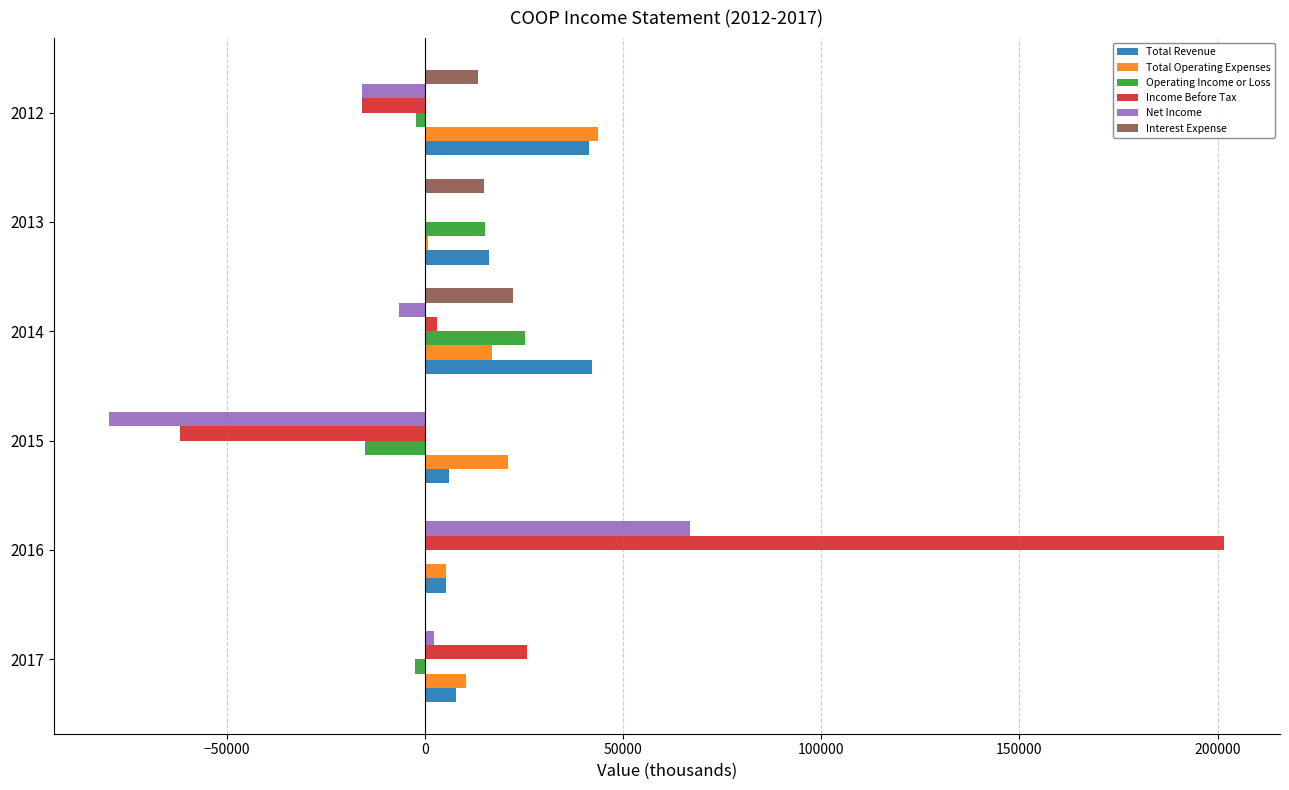

Count the number of data series in this chart.

6